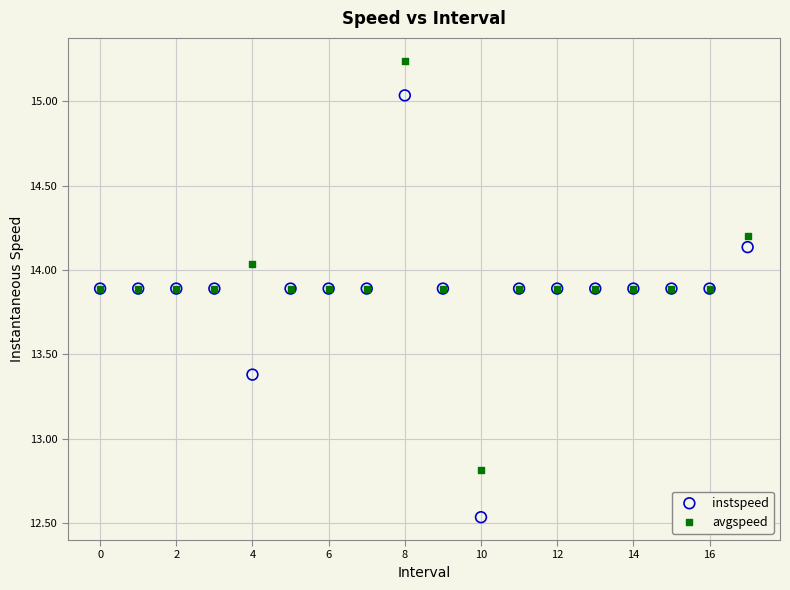

Which series contains the lowest Y value?

instspeed